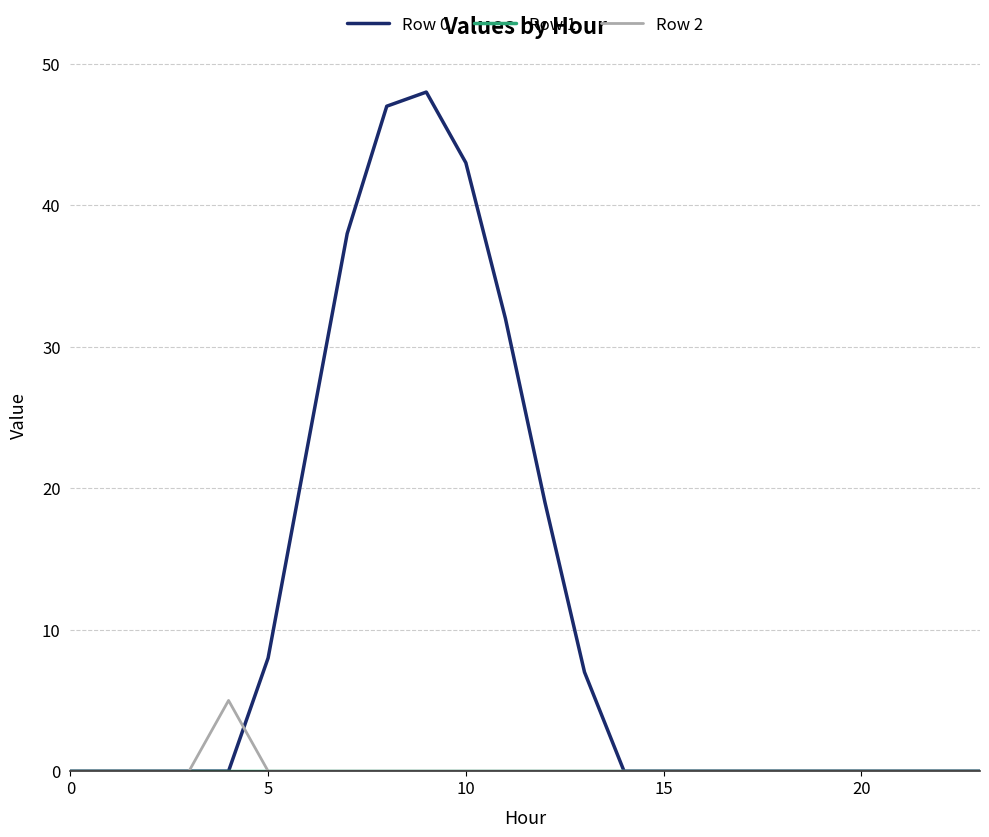

Which series has the largest range (max minus min)?

Row 0